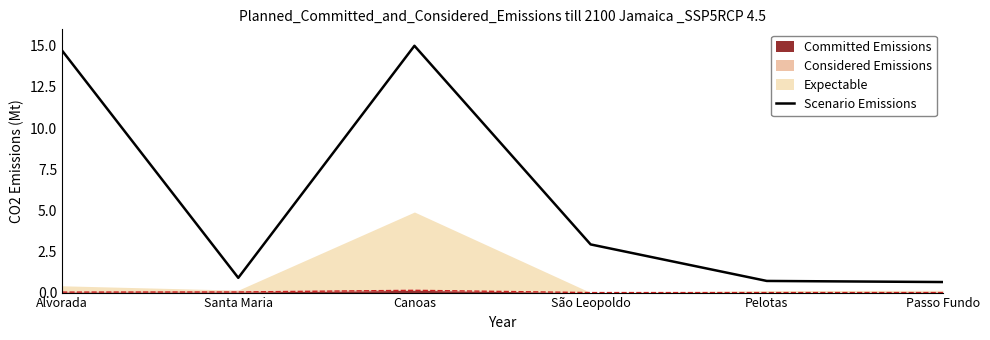

What is the smallest value displayed?

0.6